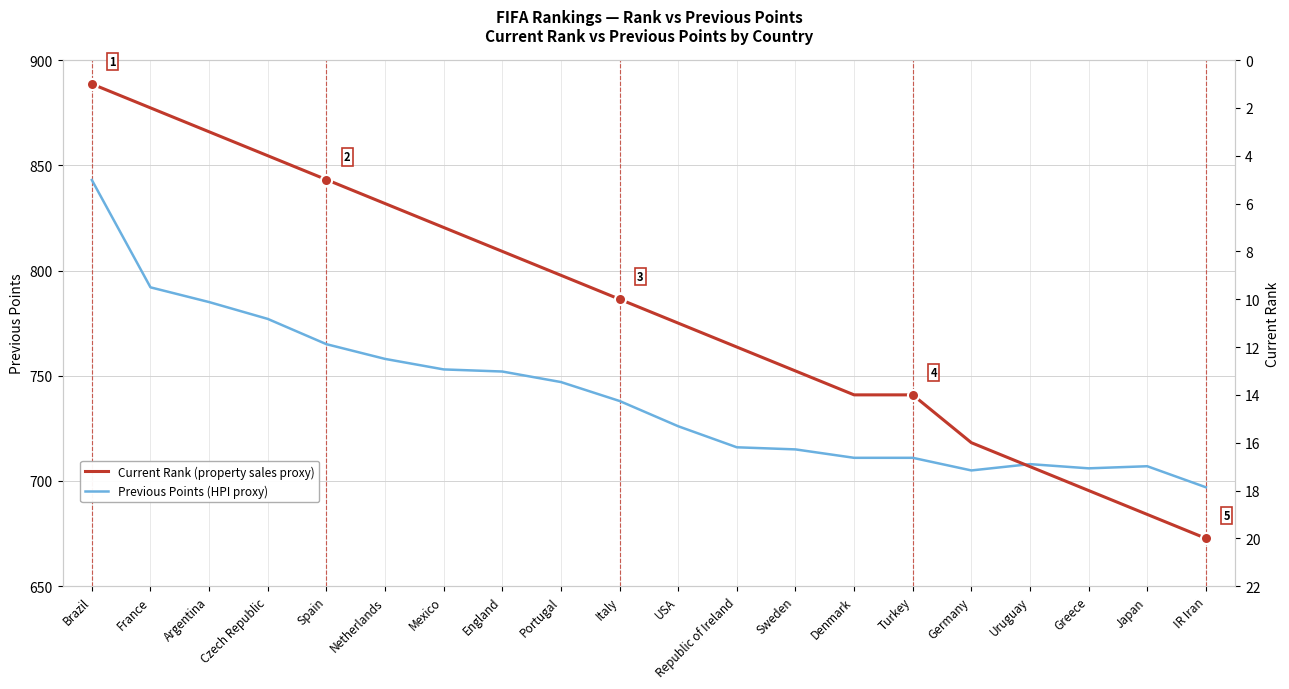

Which label corresponds to the largest value in the chart?

Brazil